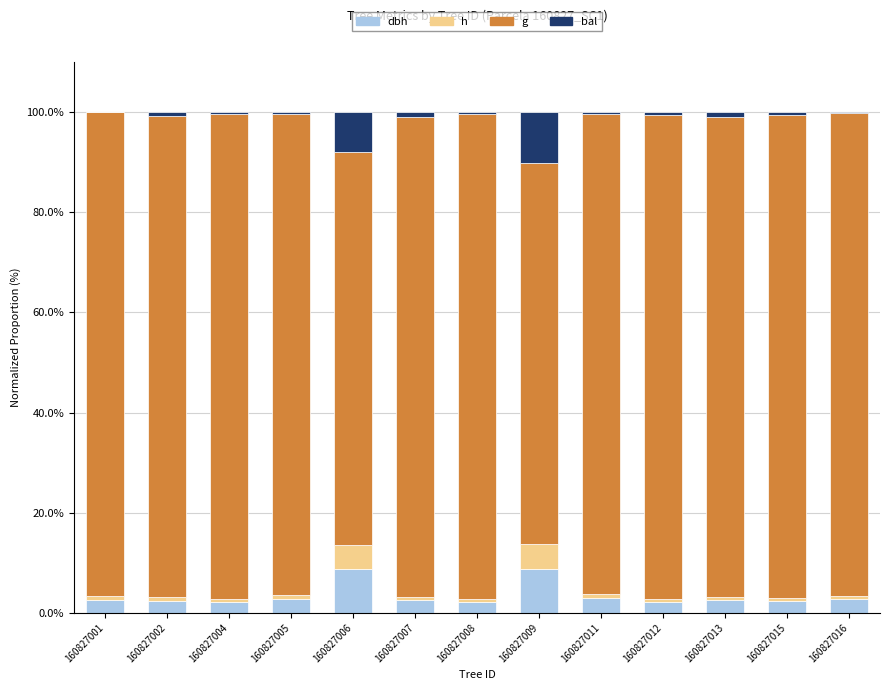

What is the total value across all series at 160827006?

100.0